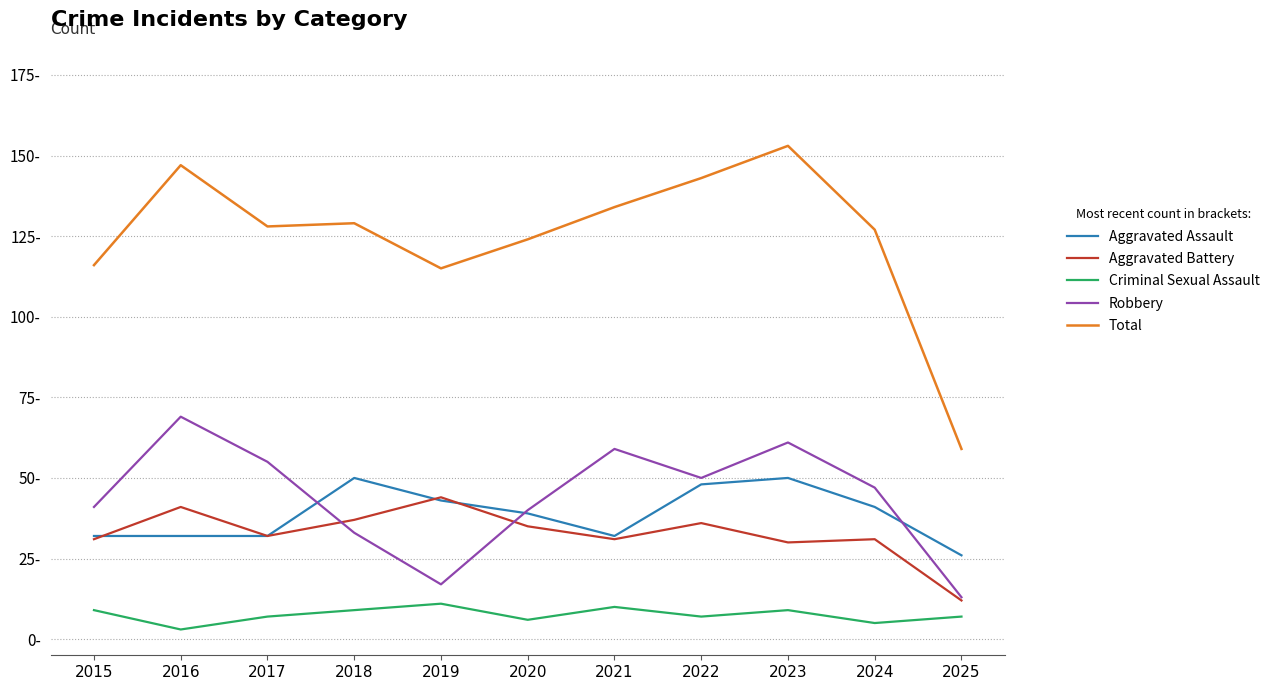

Is the value of Total at 2022 greater than the value of Criminal Sexual Assault at 2018?

Yes